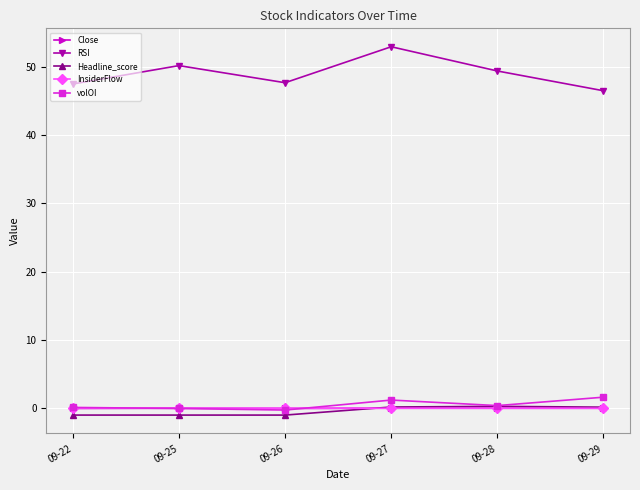

Is it true that InsiderFlow equals 0.0 at 09-22?

True